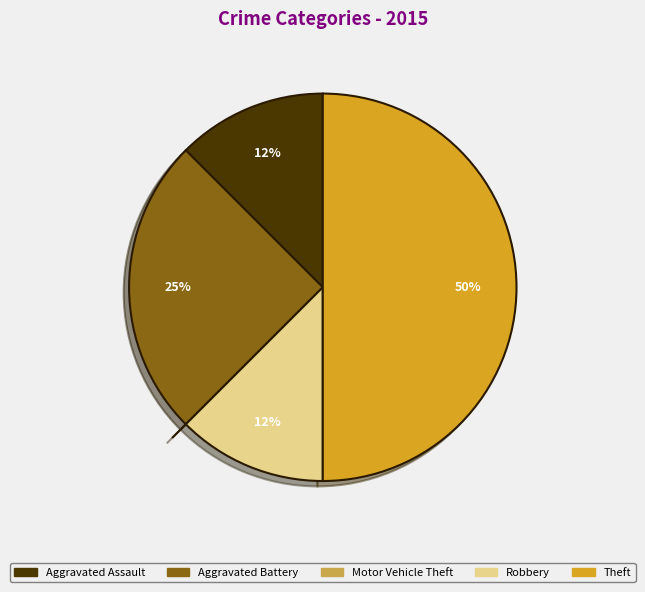

Is it true that Theft is 50% of the pie?

True